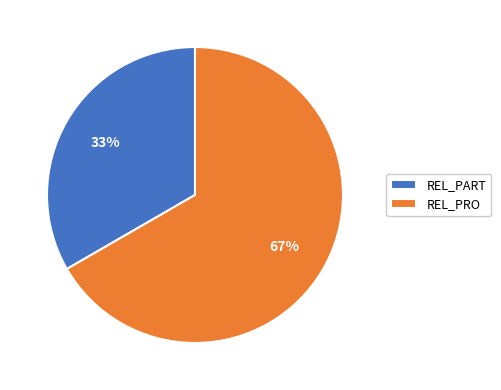

How many segments does this pie chart have?

2